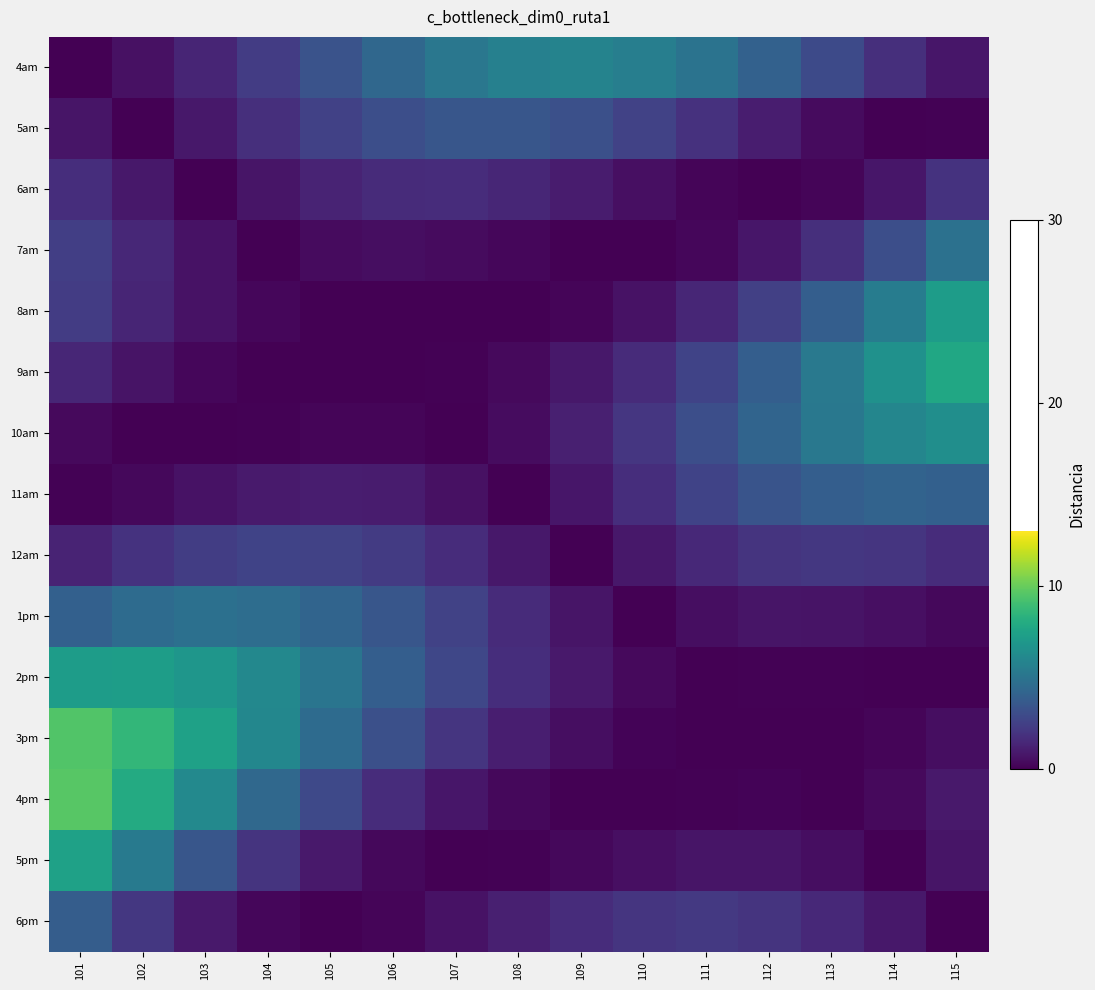

At which category does the chart reach its minimum across all series?

101